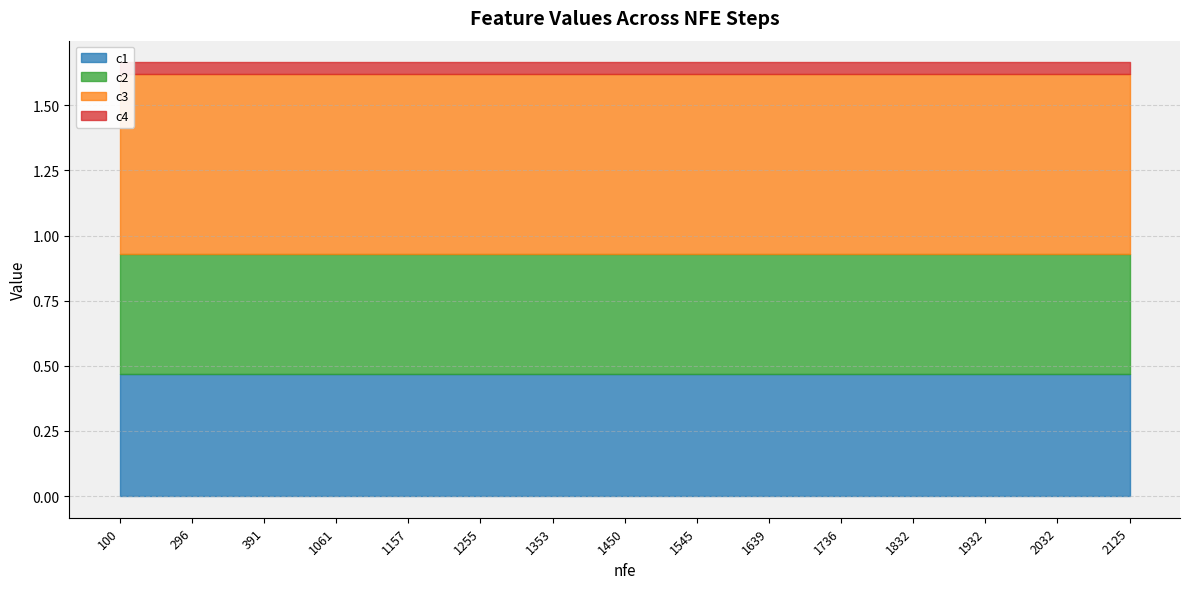

Between 1932 and 1545, which is larger?

1932